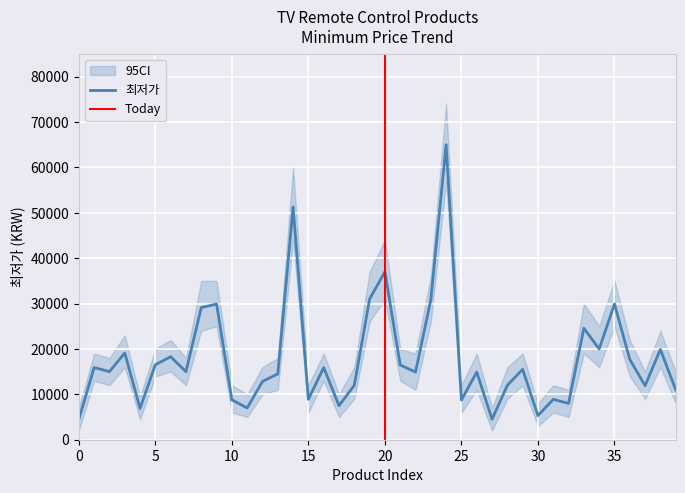

What is the greatest value displayed?

65000